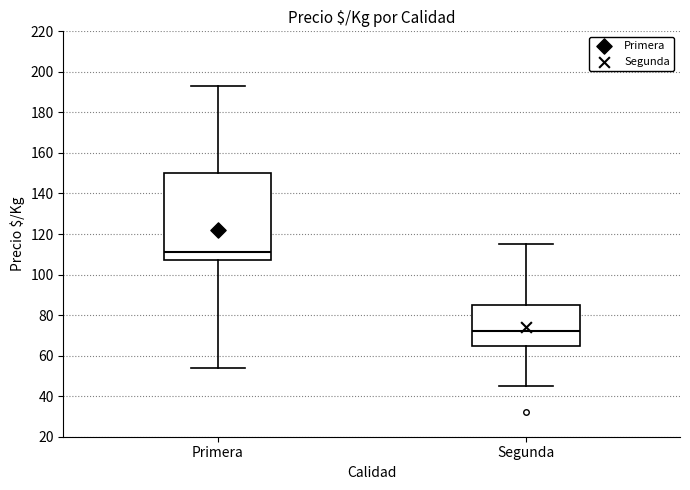

Which box's median line is the lowest?

Segunda